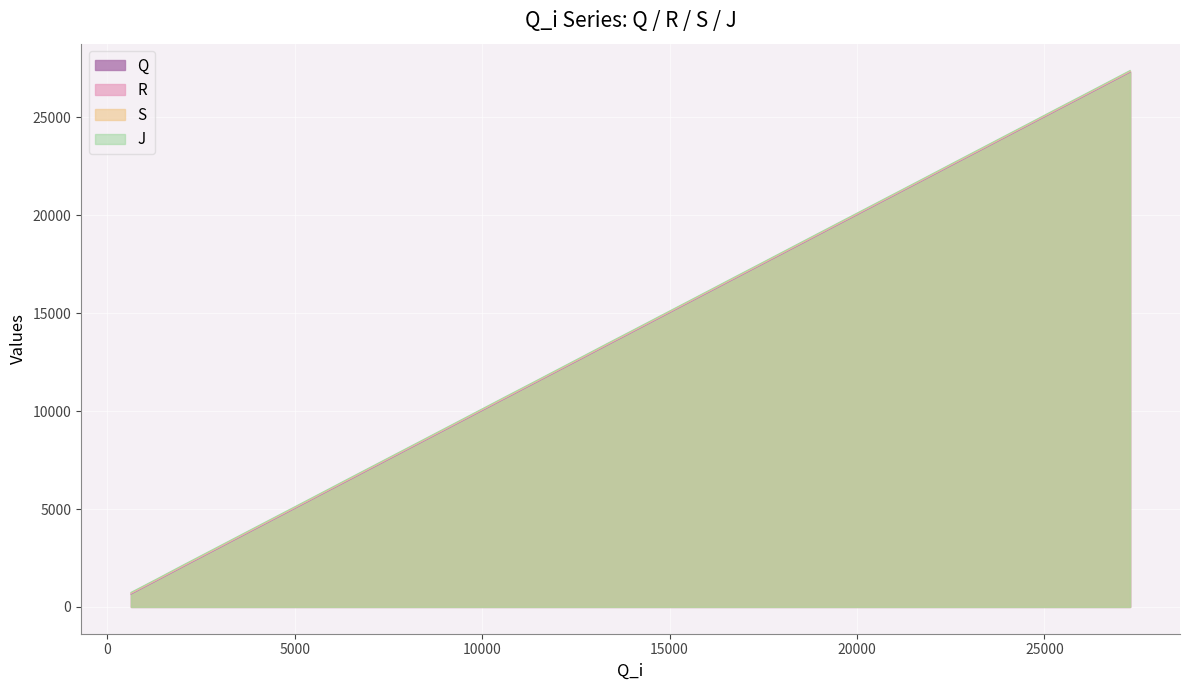

What is the minimum value for J?

741